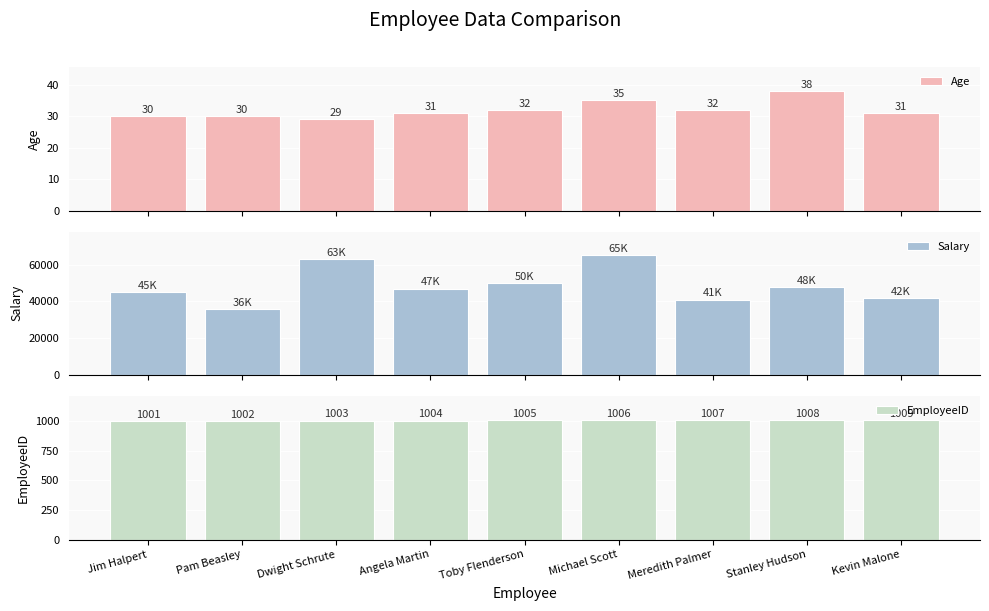

The Age series shows 30 at Pam Beasley. True or false?

True